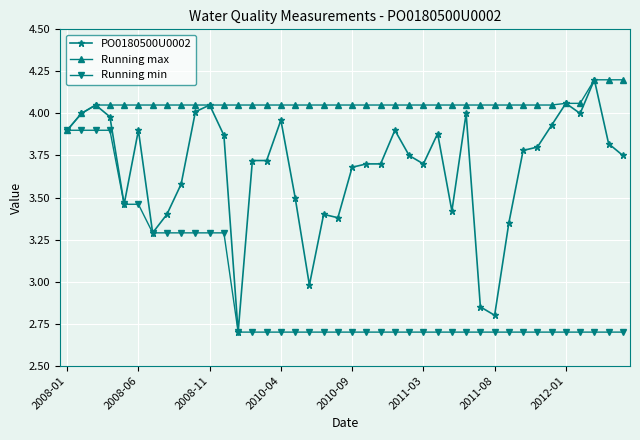

Which series has the widest spread of values?

PO0180500U0002